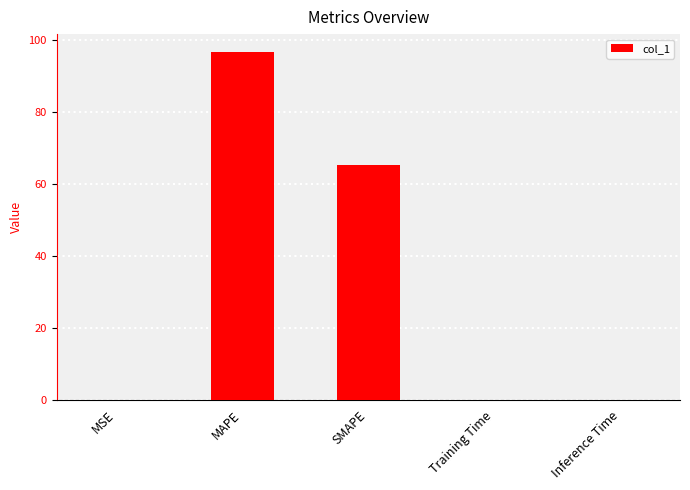

What is the sum of all values?

162.0